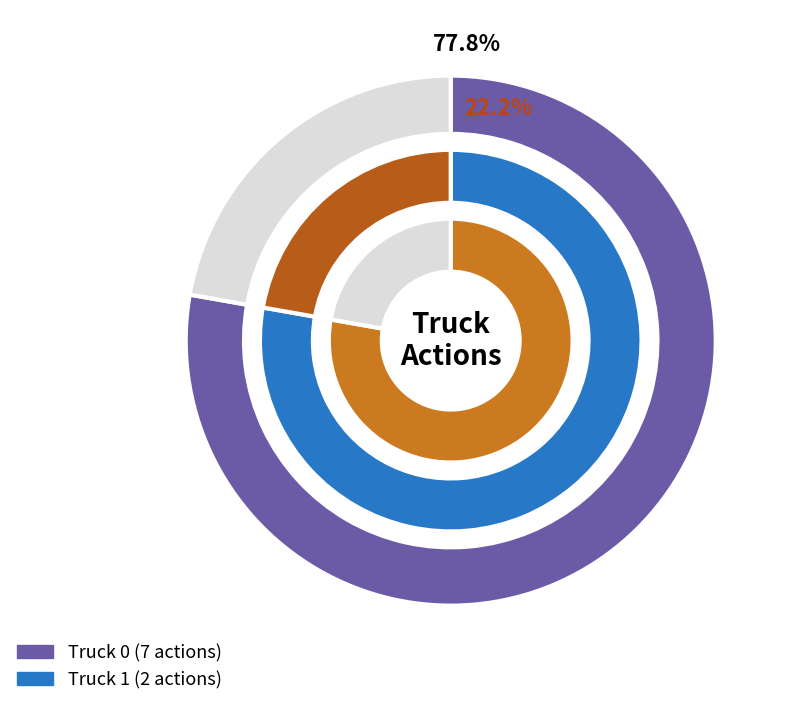

What is the ratio of the value at Truck 1 to the value at Truck 0?

0.3